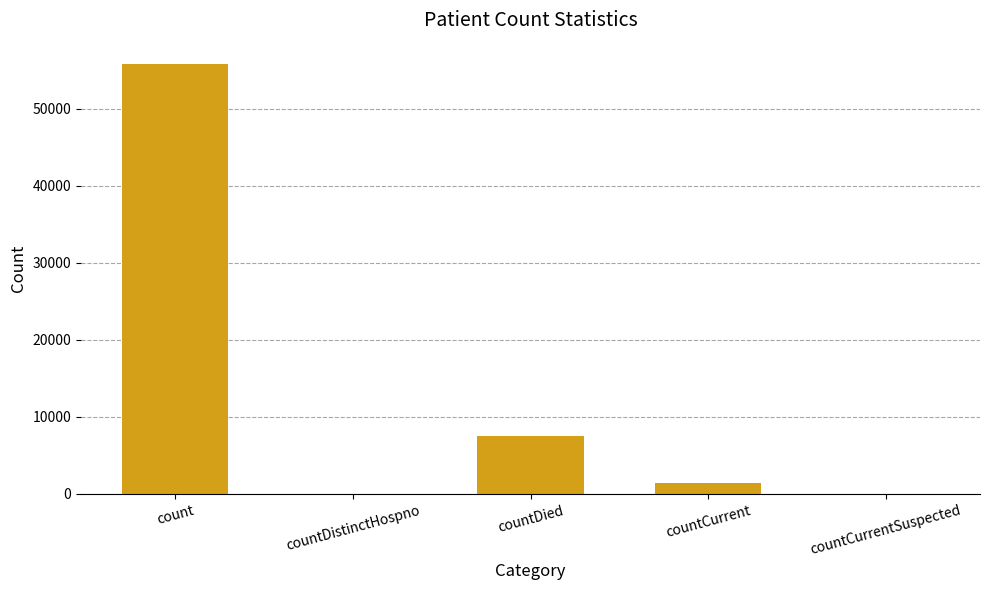

Between countDied and countCurrentSuspected, which is larger?

countDied